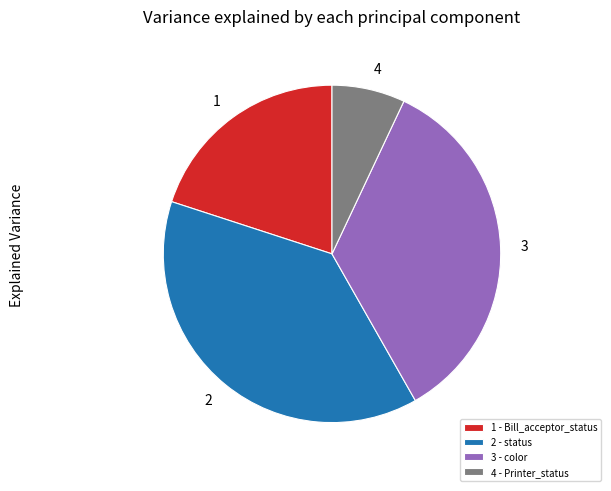

Is there any slice that represents more than half of the pie?

No